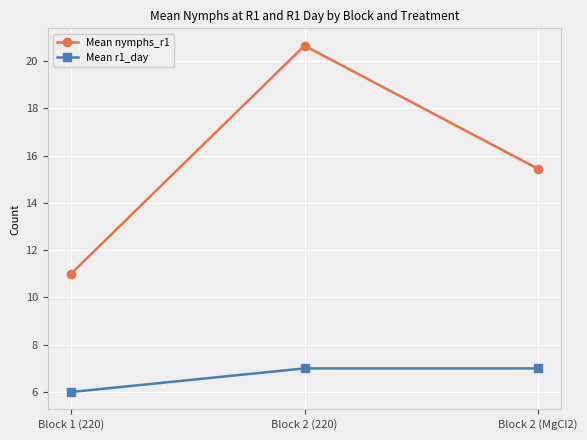

Count the Mean r1_day values in the range 6 to 7.

3